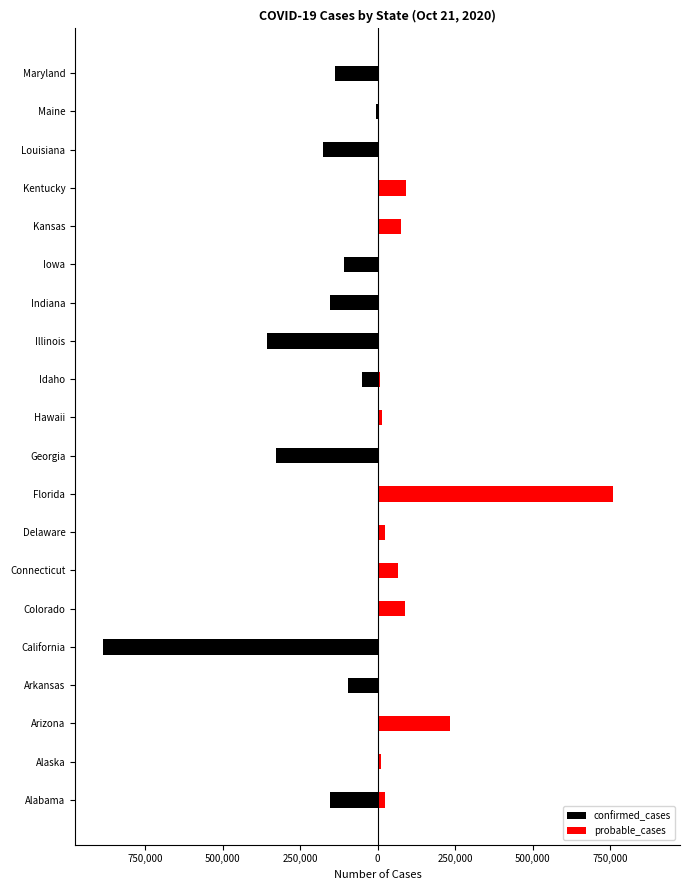

How many data points in confirmed_cases are less than -5381?

10